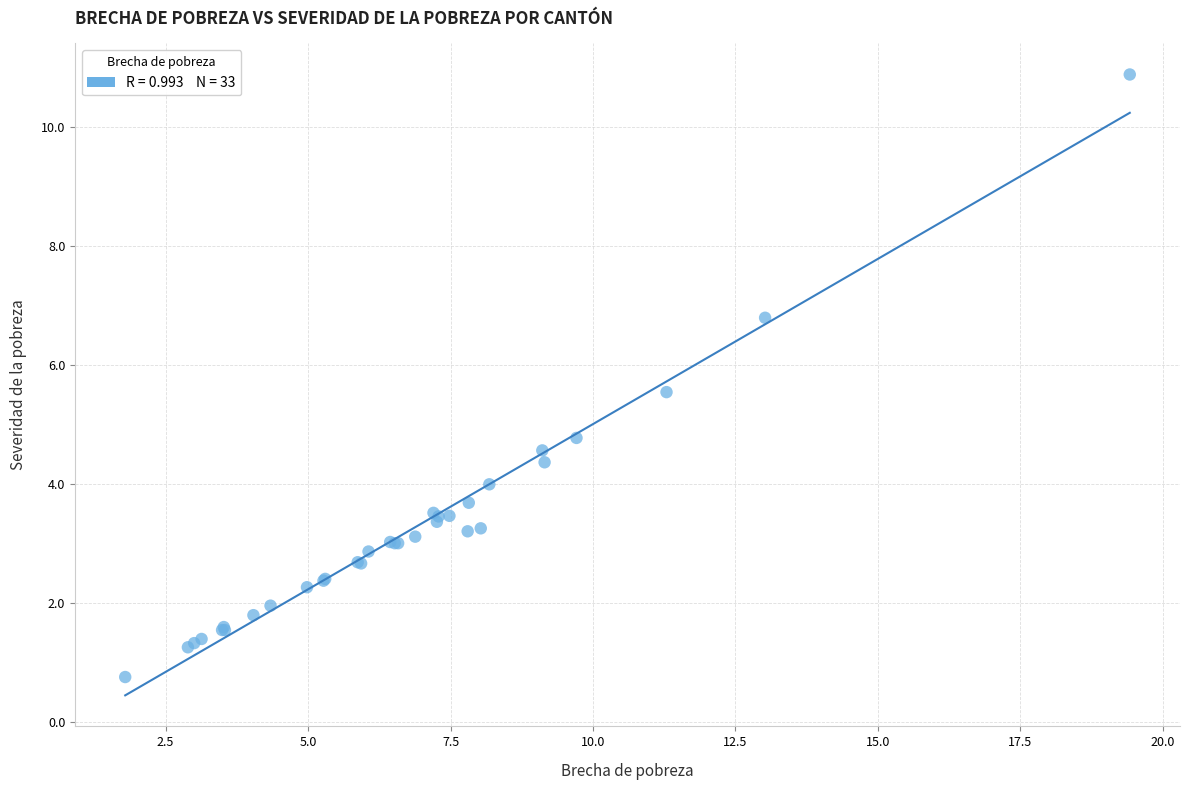

What Y value in the scatter plot is closest to 5?

4.8